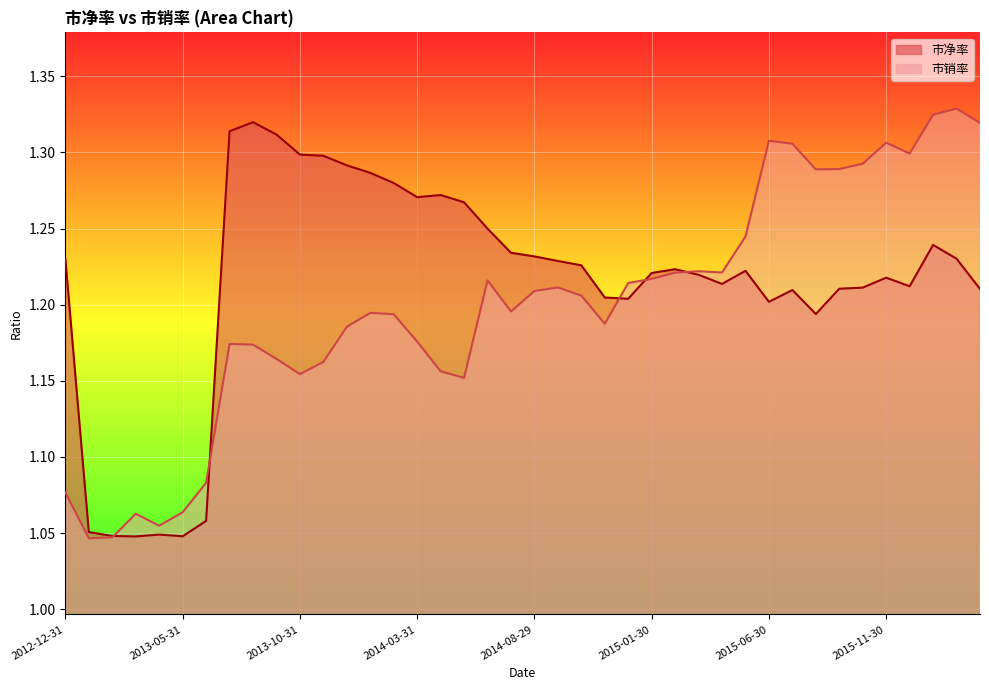

True or false: 市净率 has a value of 1.3 at 2013-07-31.

True